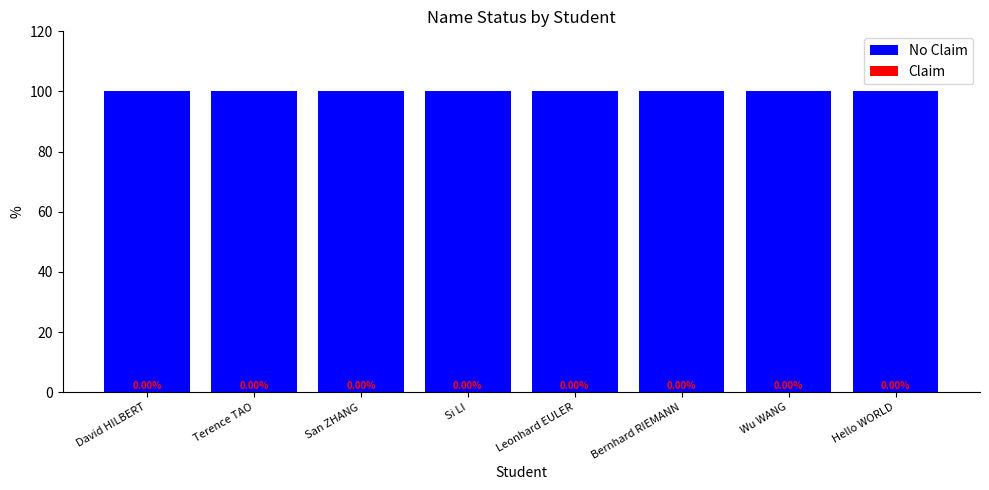

Reading left to right, what are all the values shown in this chart?

No Claim: David HILBERT=100	Terence TAO=100	San ZHANG=100	Si LI=100	Leonhard EULER=100	Bernhard RIEMANN=100	Wu WANG=100	Hello WORLD=100
Claim: David HILBERT=0	Terence TAO=0	San ZHANG=0	Si LI=0	Leonhard EULER=0	Bernhard RIEMANN=0	Wu WANG=0	Hello WORLD=0